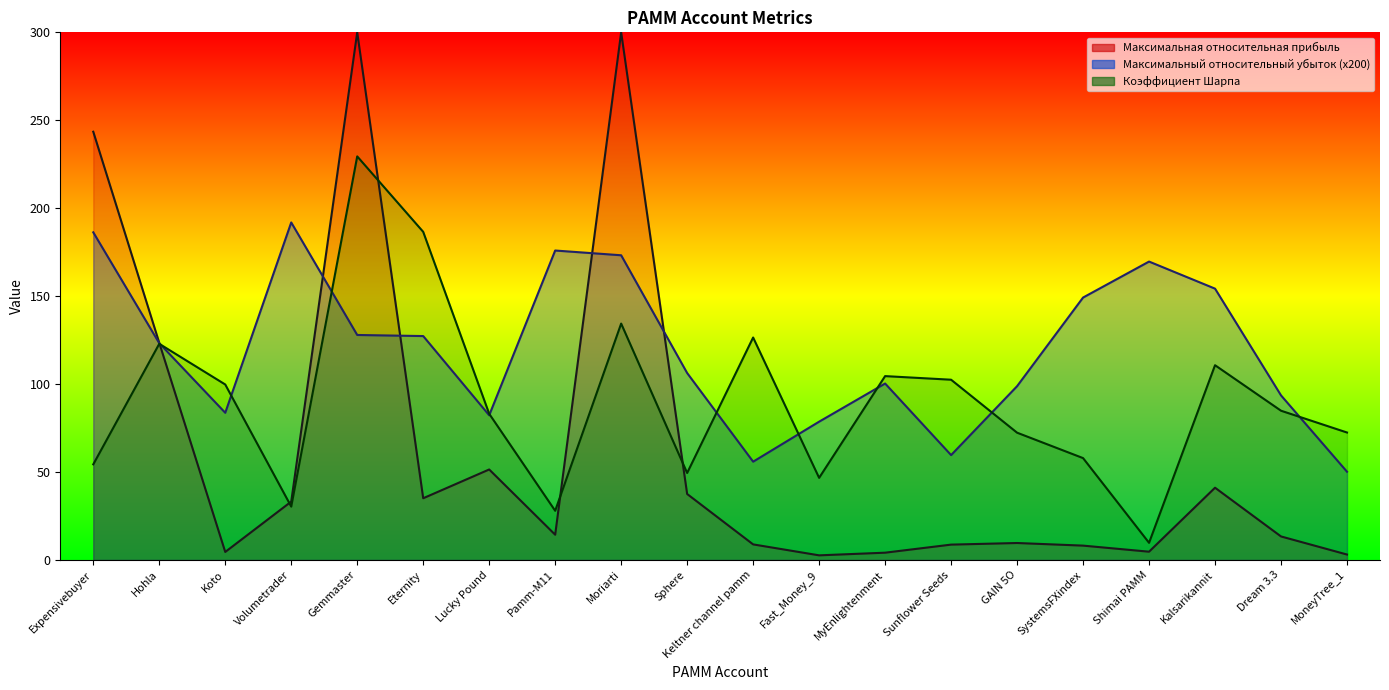

Where is the first local maximum for Максимальный относительный убыток?

Volumetrader